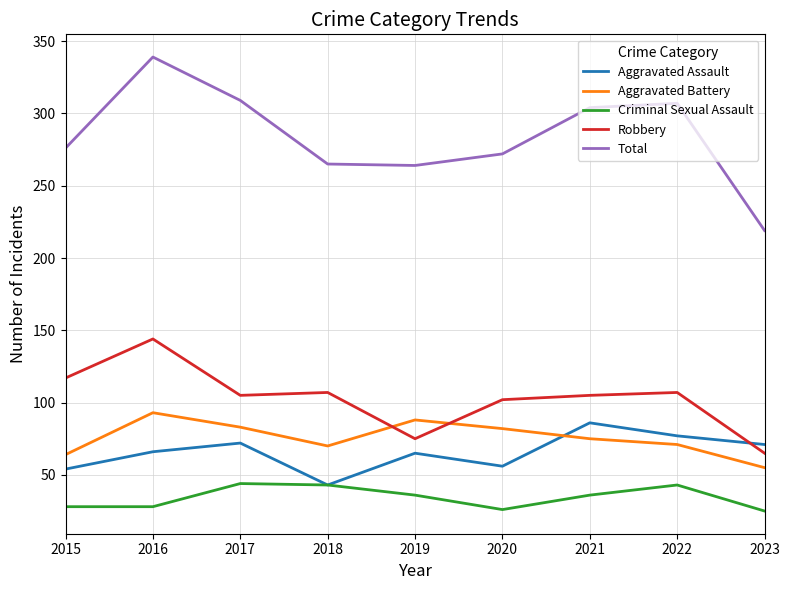

What is the sum of the Criminal Sexual Assault values at 2021 and 2022?

79